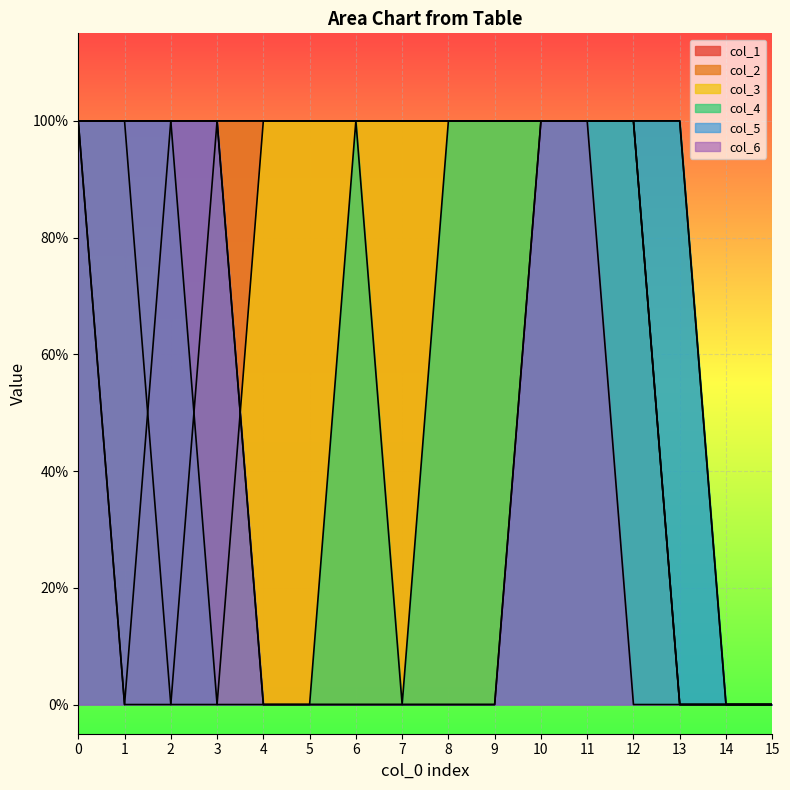

List the series in order of their peak value, lowest first.

col_1, col_2, col_3, col_4, col_5, col_6